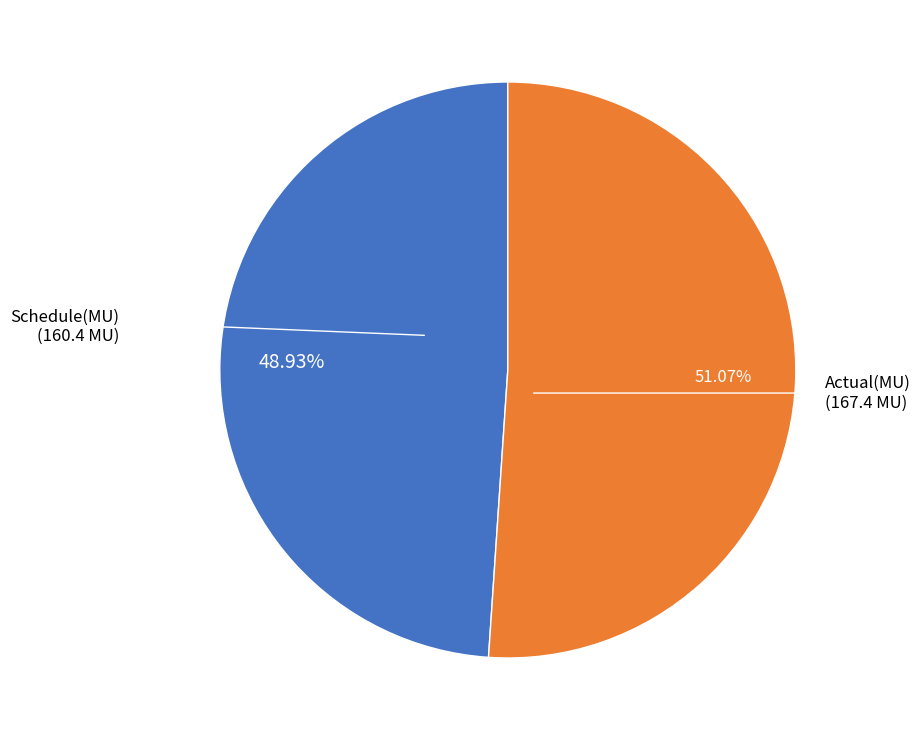

Does any single category account for the majority?

Yes